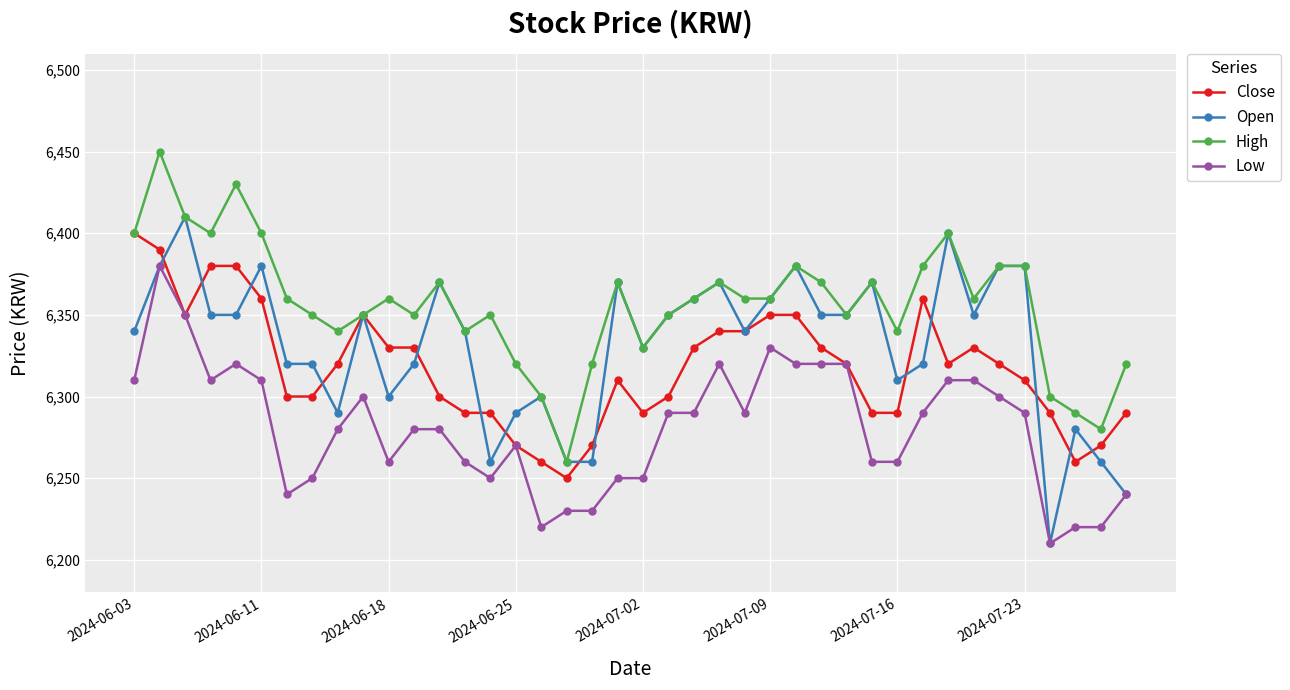

Which series has the largest total across all categories?

High